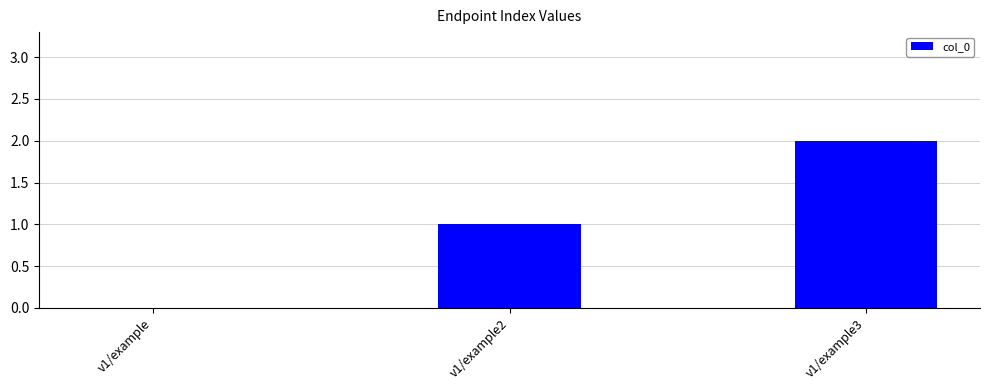

Reading left to right, extract all data points from this chart.

v1/example=0	v1/example2=1	v1/example3=2